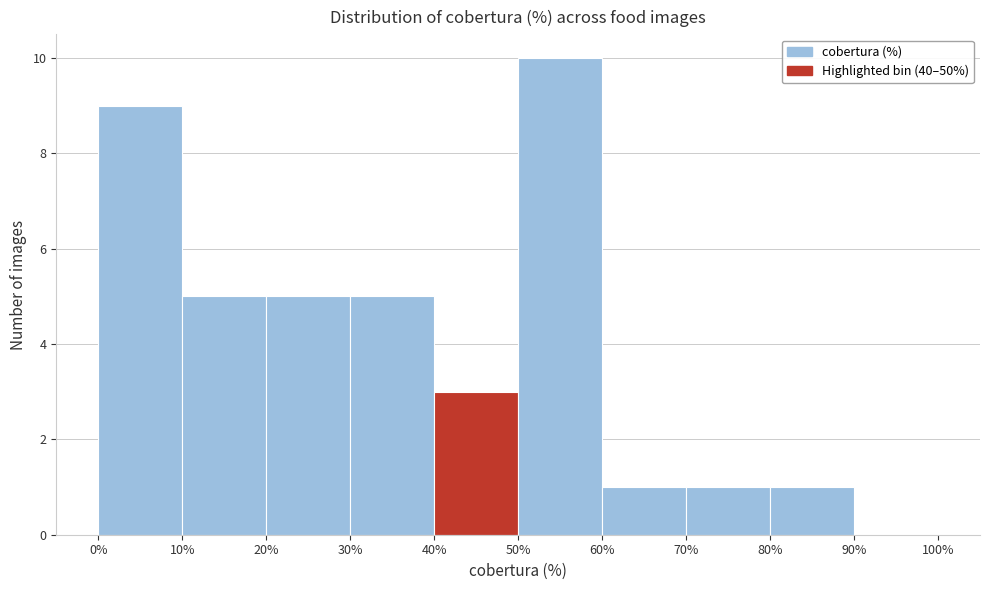

Which range on the x-axis has the tallest bar?

50% to 60%